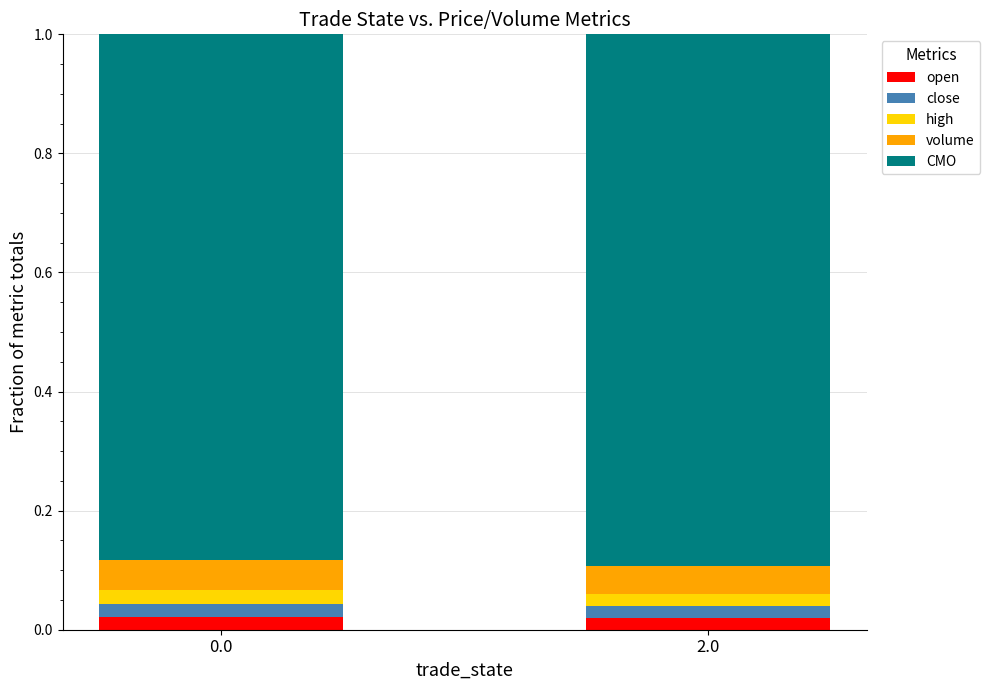

What is the total value across all series at 0.0?

1.0